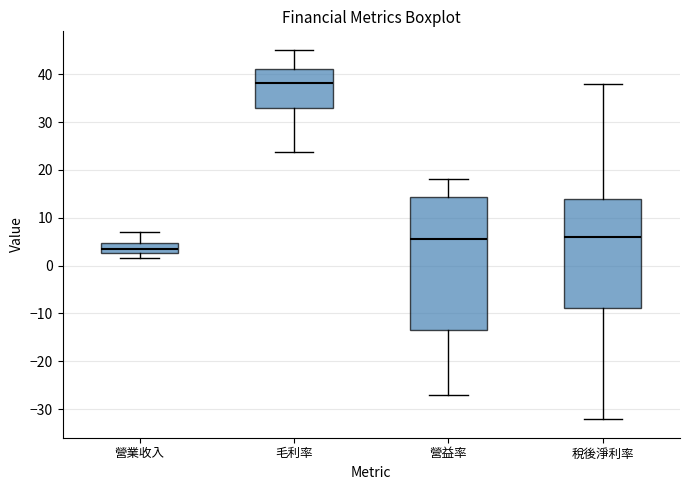

Which box is the tallest, from its lower edge to its upper edge?

營益率